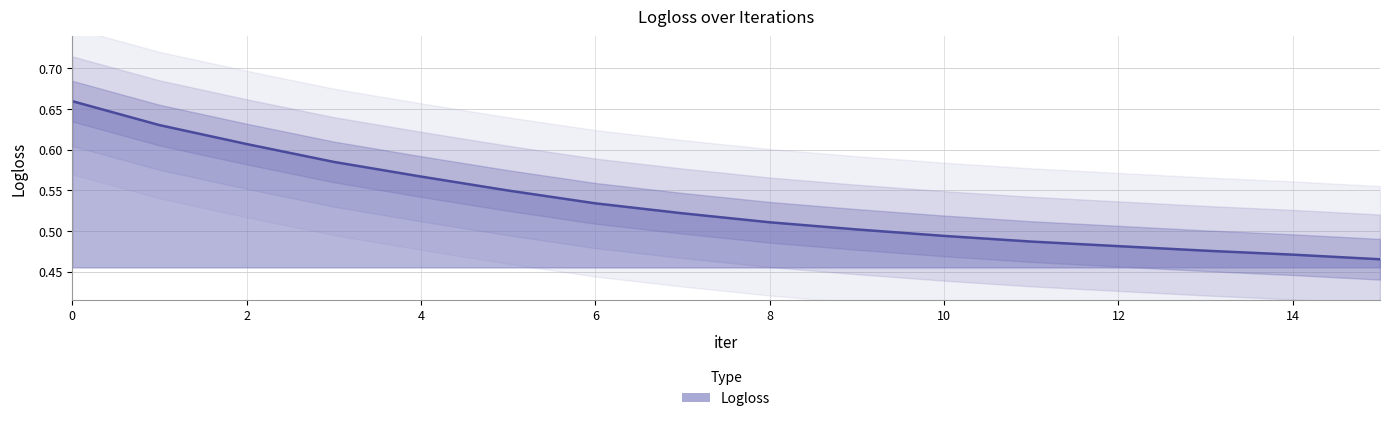

Reading left to right, list all the values displayed in this chart.

0.7	0.6	0.6	0.6	0.6	0.5	0.5	0.5	0.5	0.5	0.5	0.5	0.5	0.5	0.5	0.5